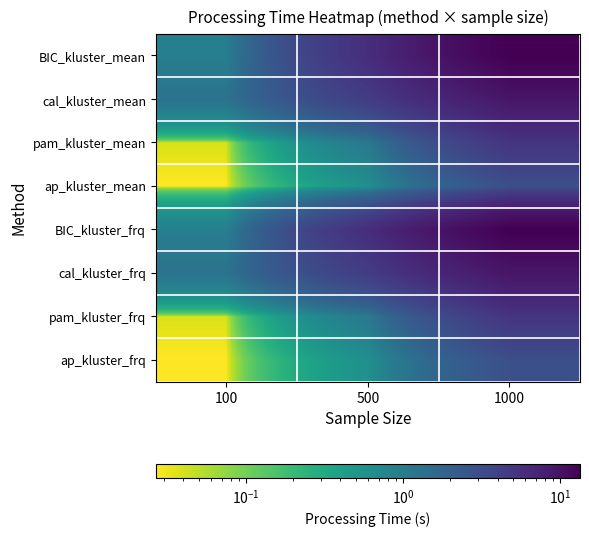

Between 500 and 1000, which is larger?

1000